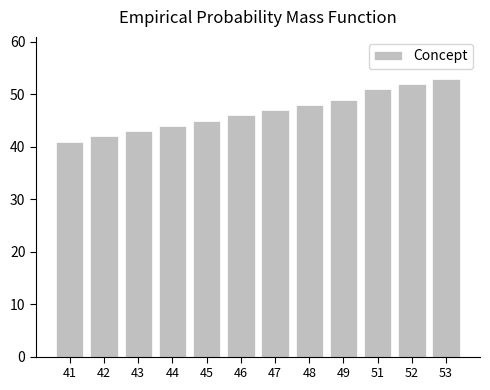

At which category does the chart reach its minimum across all series?

41